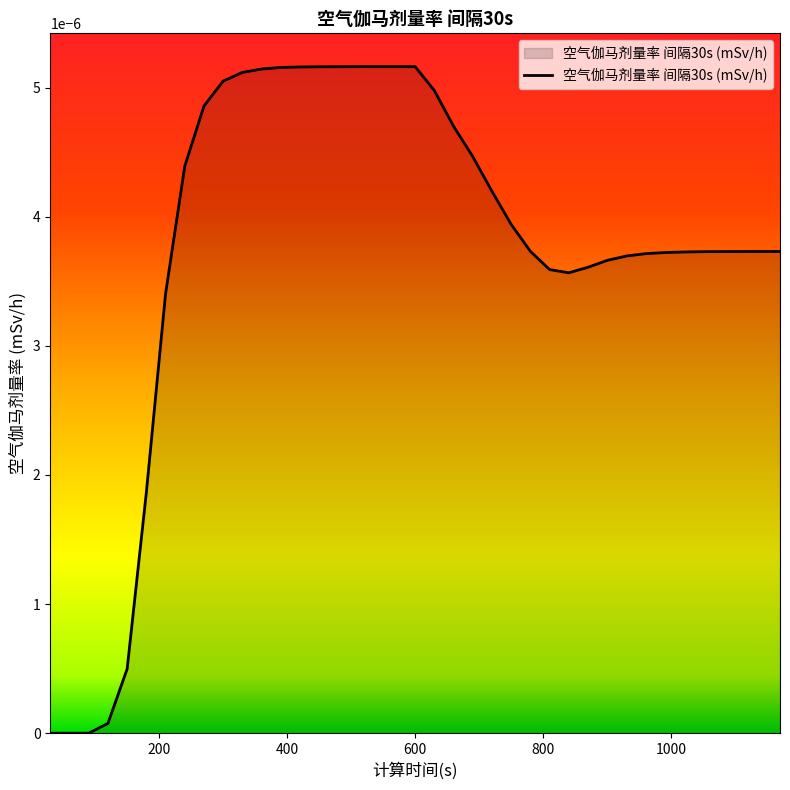

Where is the first local maximum?

600